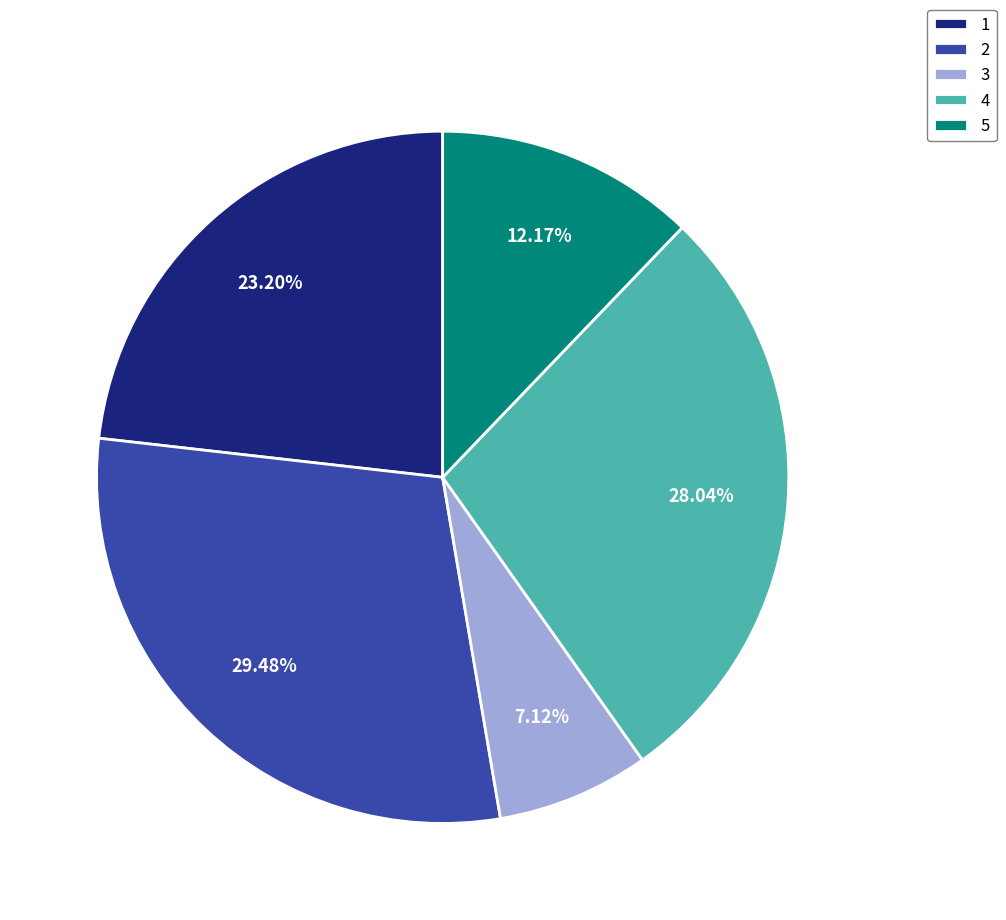

How many segments does this pie chart have?

5